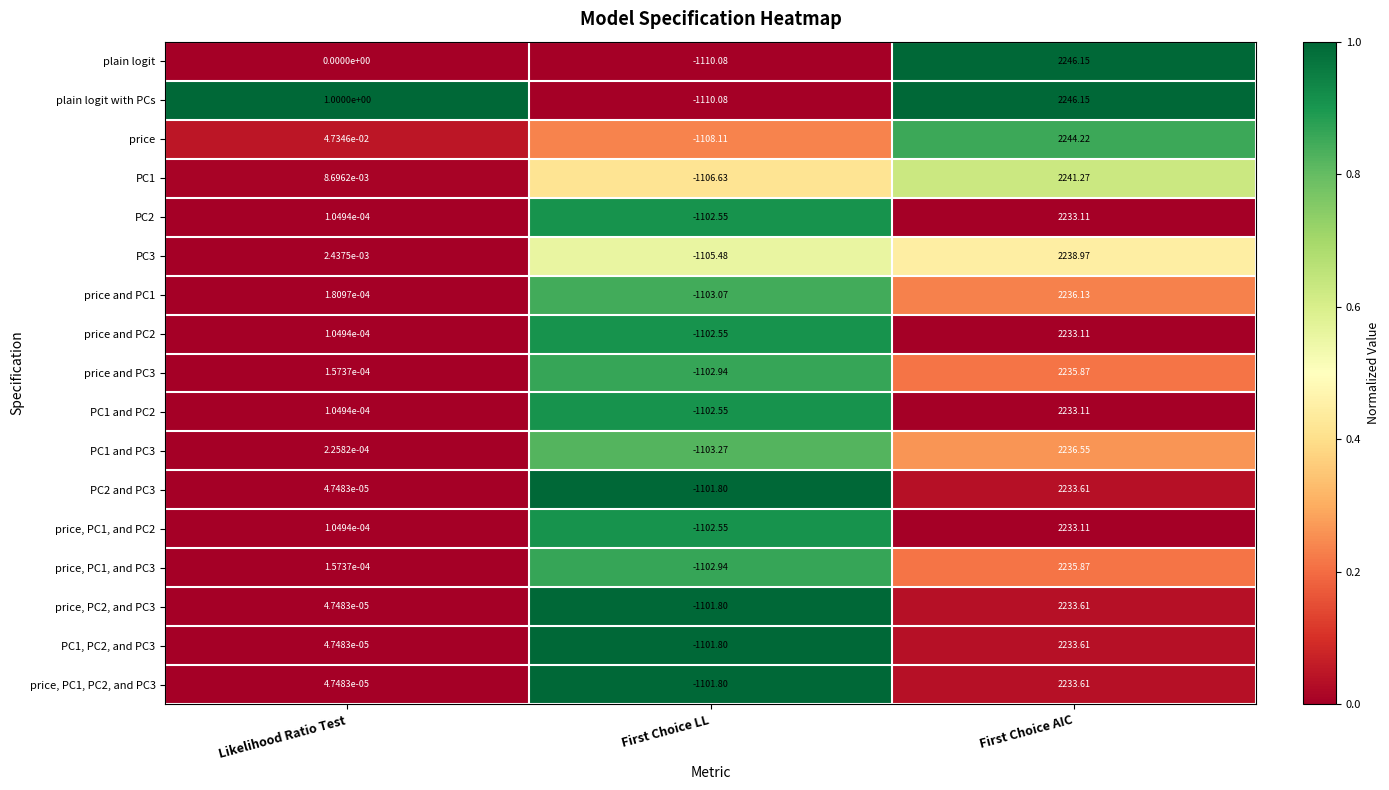

At which label does PC1, PC2, and PC3 first exceed 0?

Likelihood Ratio Test